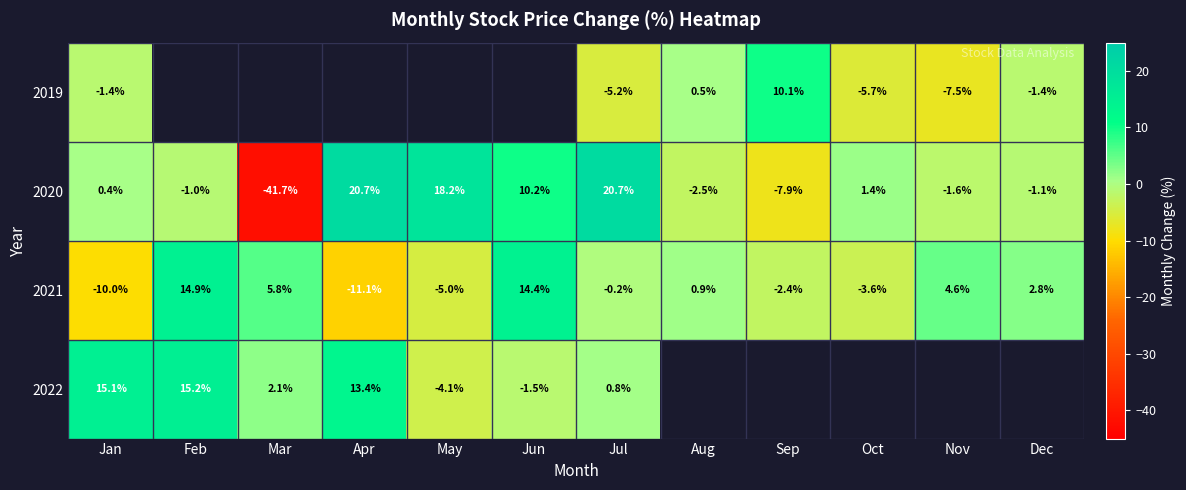

What is the difference between the second highest and second lowest values in the 2021 series?

24.4